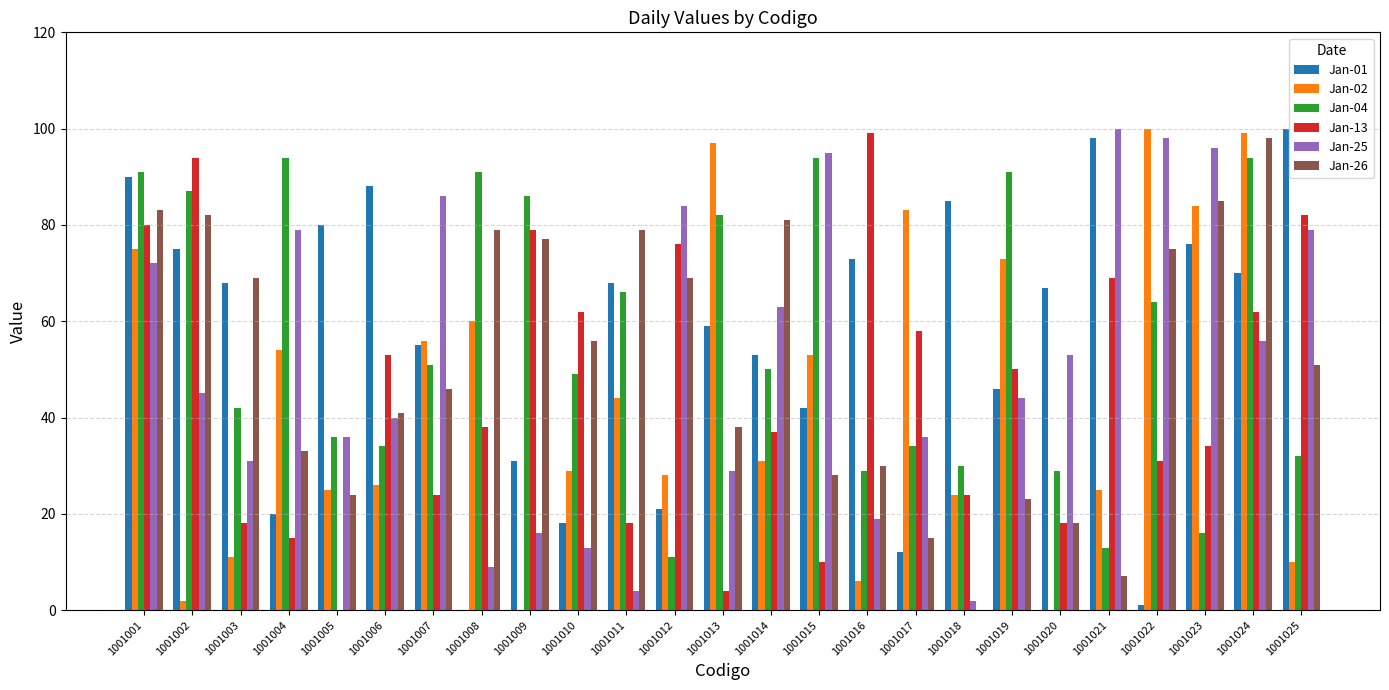

What is the maximum value shown in the chart?

100